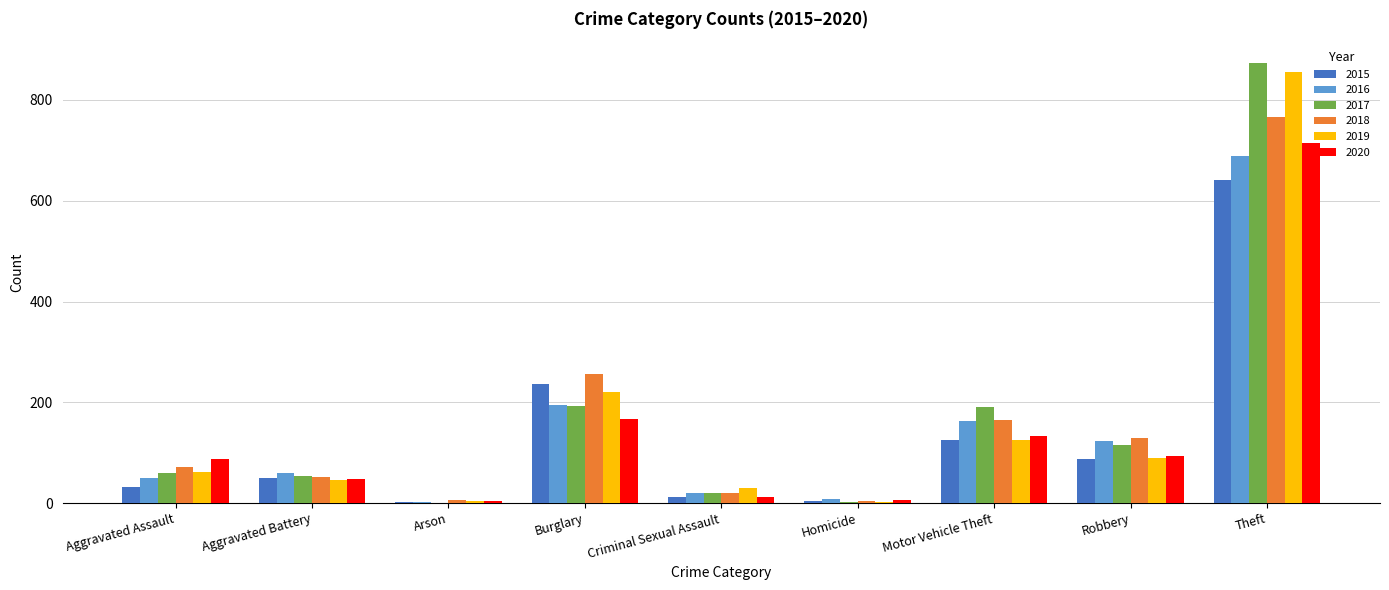

True or false: 2016 has a value of 19 at Criminal Sexual Assault.

True